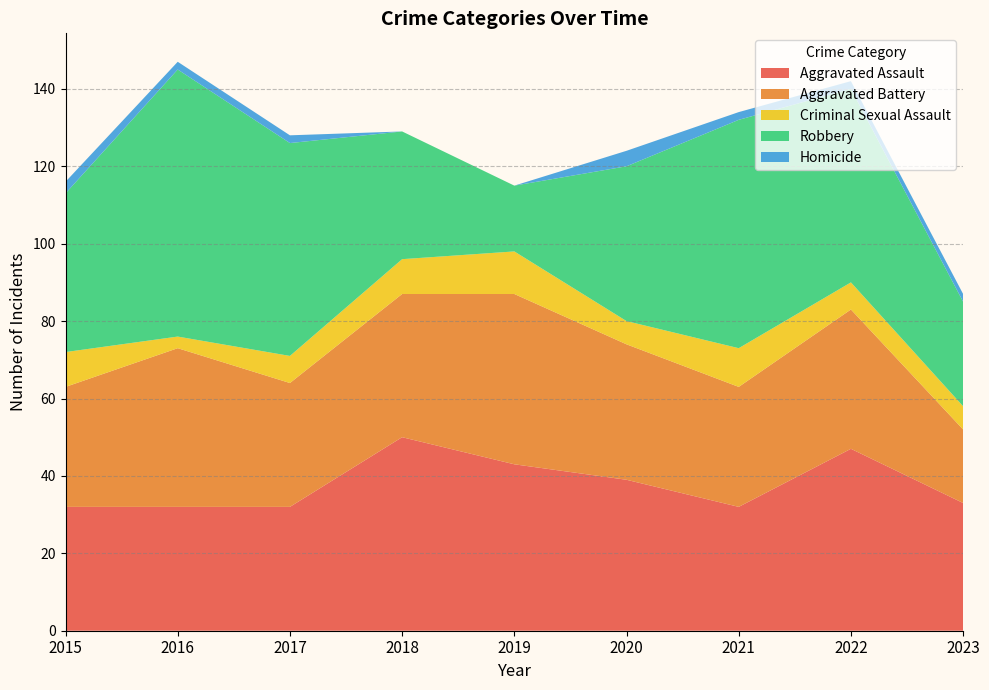

What is the sum of the Aggravated Assault values at 2023 and 2016?

65